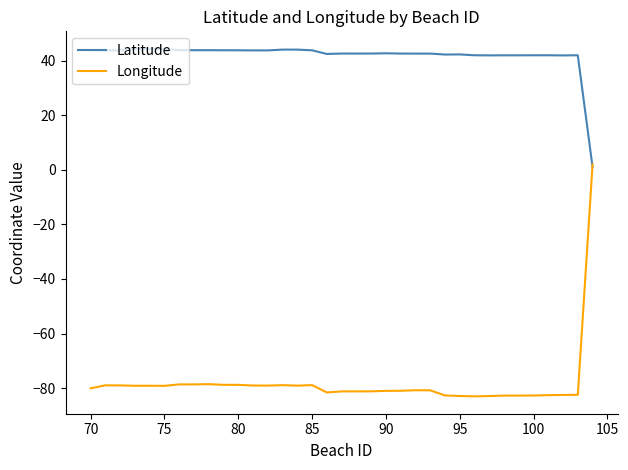

Rank the series by their maximum value, from lowest to highest.

Longitude, Latitude